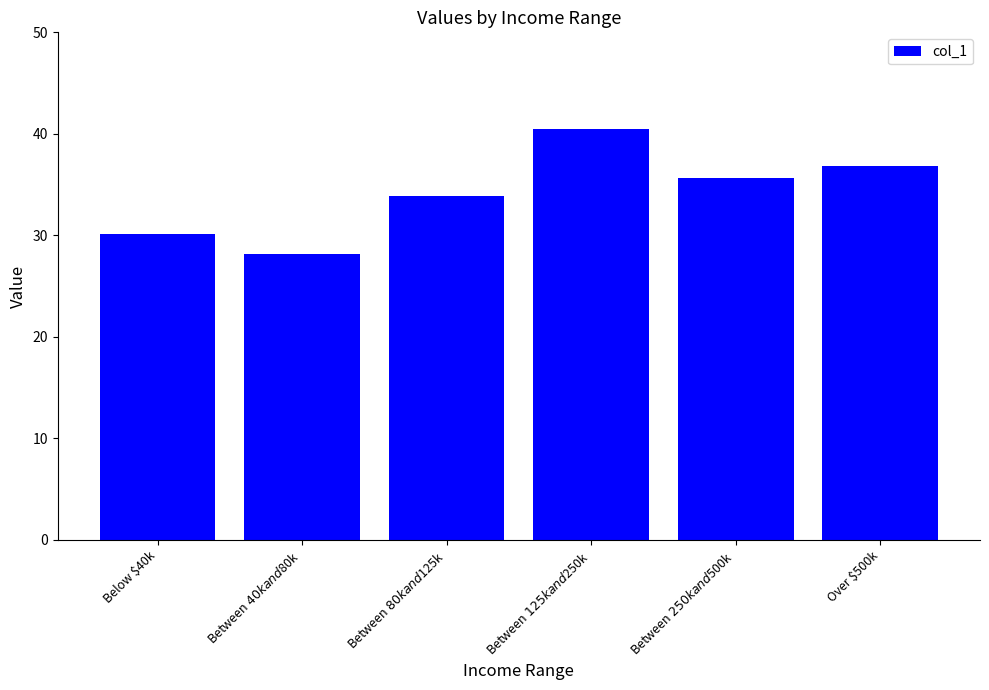

Approximately how many times larger is the value at Below $40k compared to Between $250k and $500k?

0.8